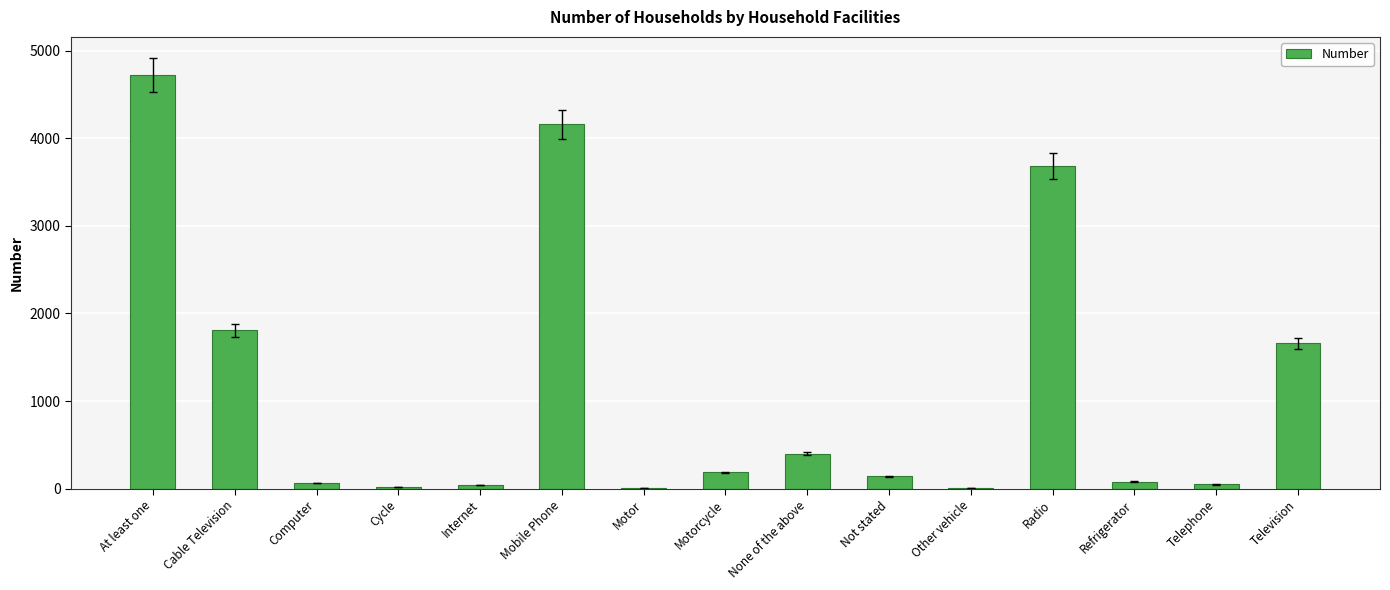

Which label corresponds to the largest value in the chart?

At least one